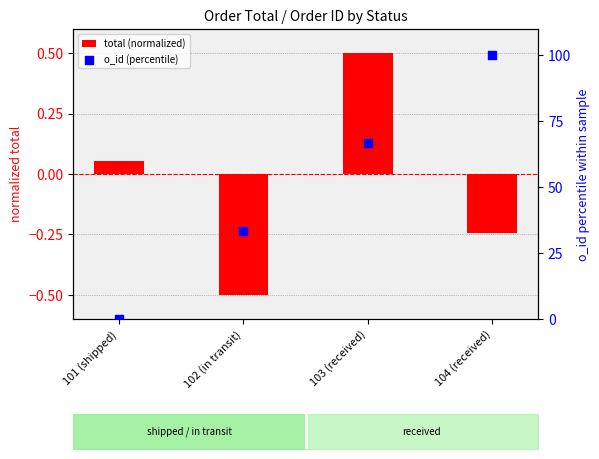

Which series has the largest total across all categories?

o_id (percentile)